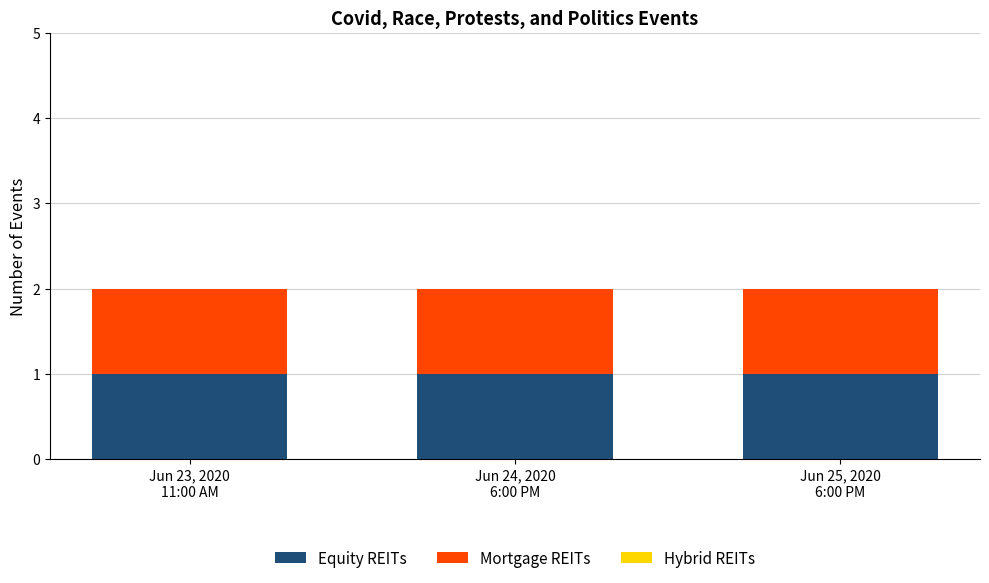

Reading left to right, what are all the values shown in this chart?

Equity REITs: Jun 23, 2020
11:00 AM=1	Jun 24, 2020
6:00 PM=1	Jun 25, 2020
6:00 PM=1
Mortgage REITs: Jun 23, 2020
11:00 AM=1	Jun 24, 2020
6:00 PM=1	Jun 25, 2020
6:00 PM=1
Hybrid REITs: Jun 23, 2020
11:00 AM=0	Jun 24, 2020
6:00 PM=0	Jun 25, 2020
6:00 PM=0